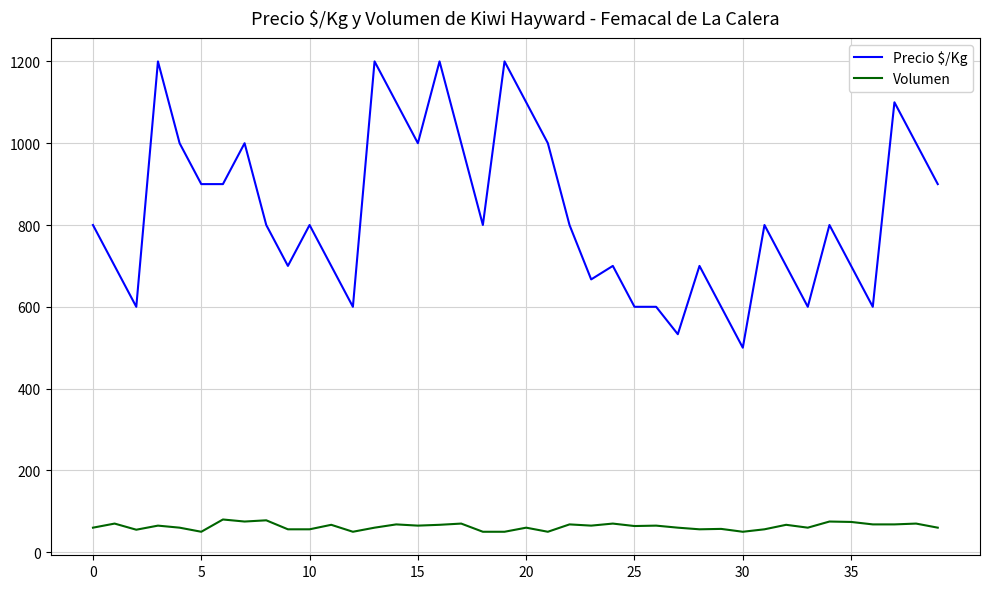

True or false: Precio $/Kg and Volumen cross at least once.

False